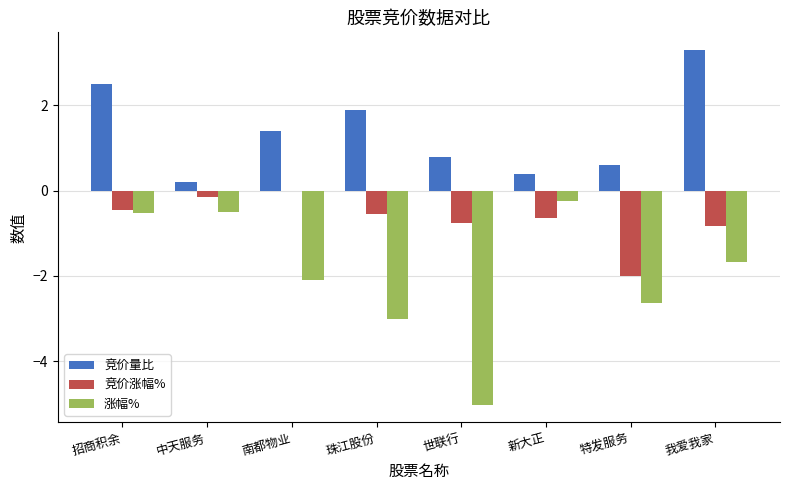

Which category has the highest value in the 涨幅% series?

新大正